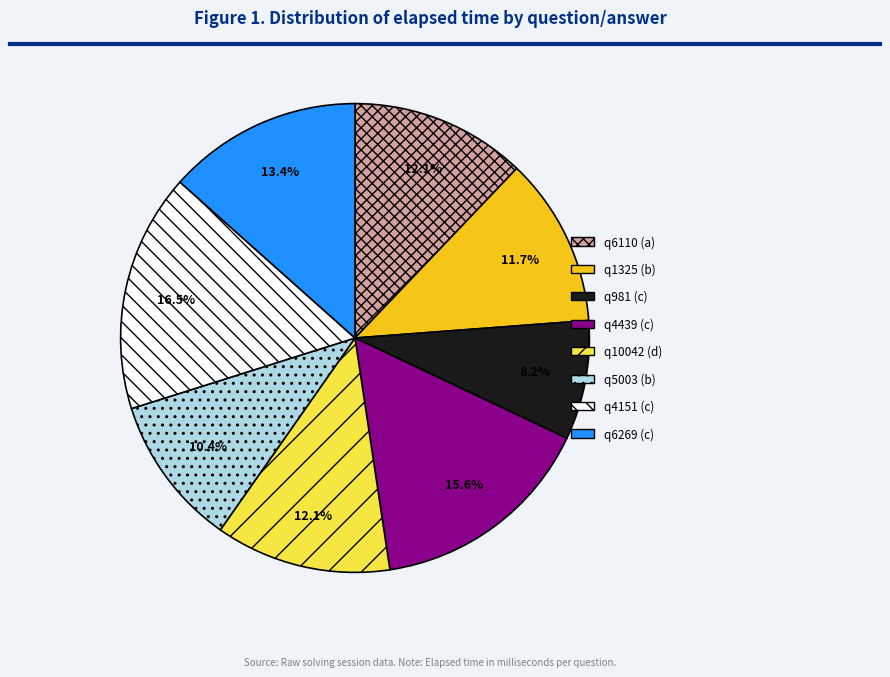

Which has a higher value, q6110 (a) or q981 (c)?

q6110 (a)